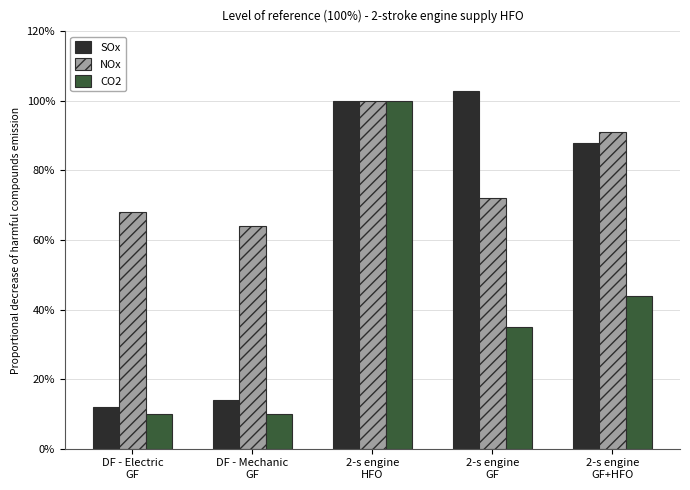

Rank the categories by SOx value from lowest to highest.

DF - Electric
GF, DF - Mechanic
GF, 2-s engine
GF+HFO, 2-s engine
HFO, 2-s engine
GF